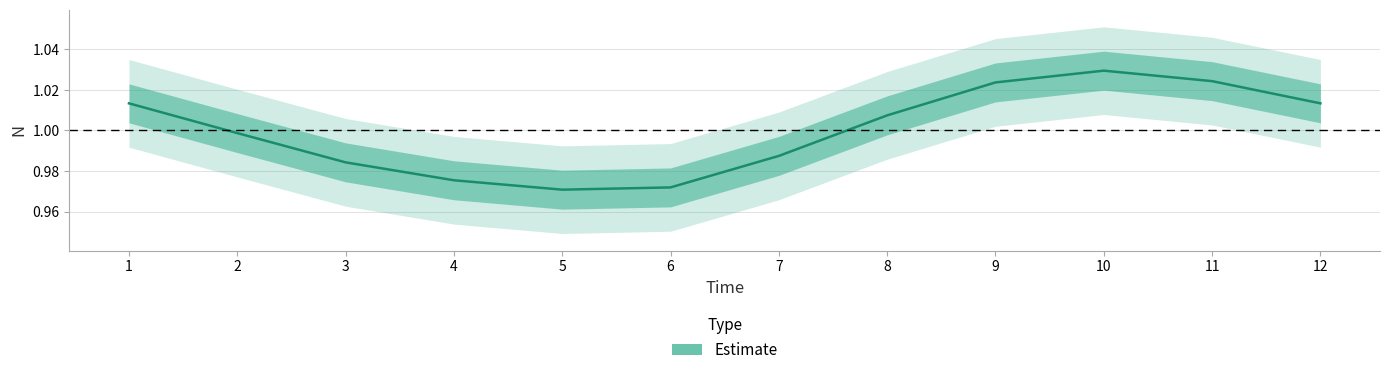

Which has a higher value, 4 or 1?

1